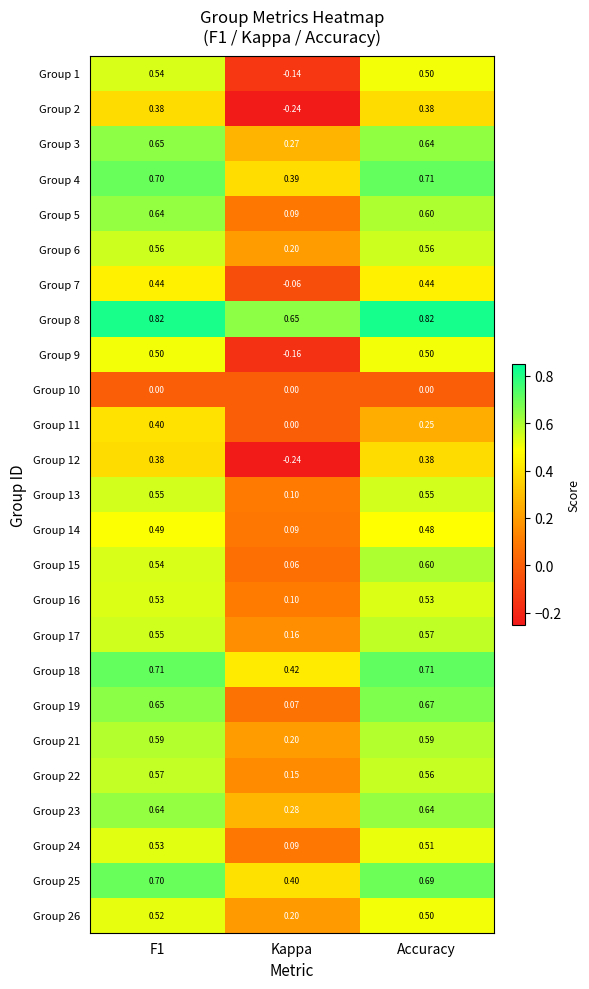

At which label is Group 3 closest to 0?

Kappa